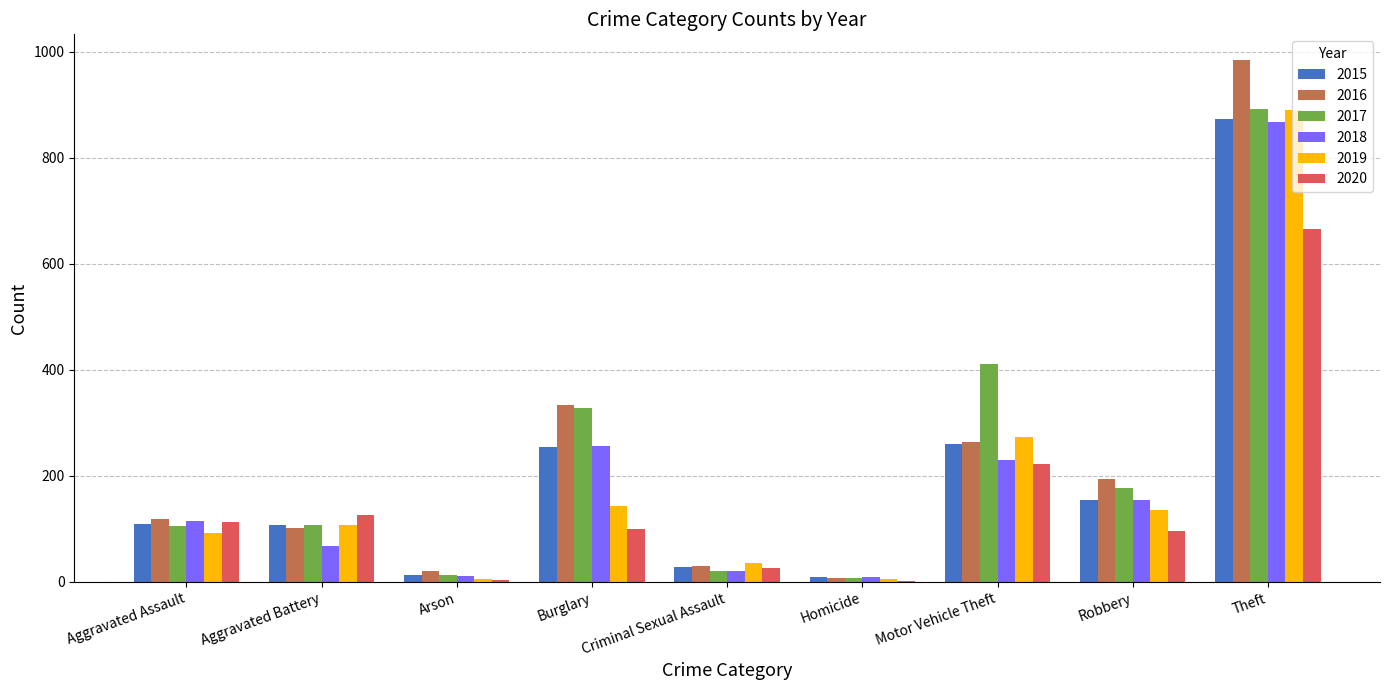

What are all the series names shown in the legend?

2015, 2016, 2017, 2018, 2019, 2020